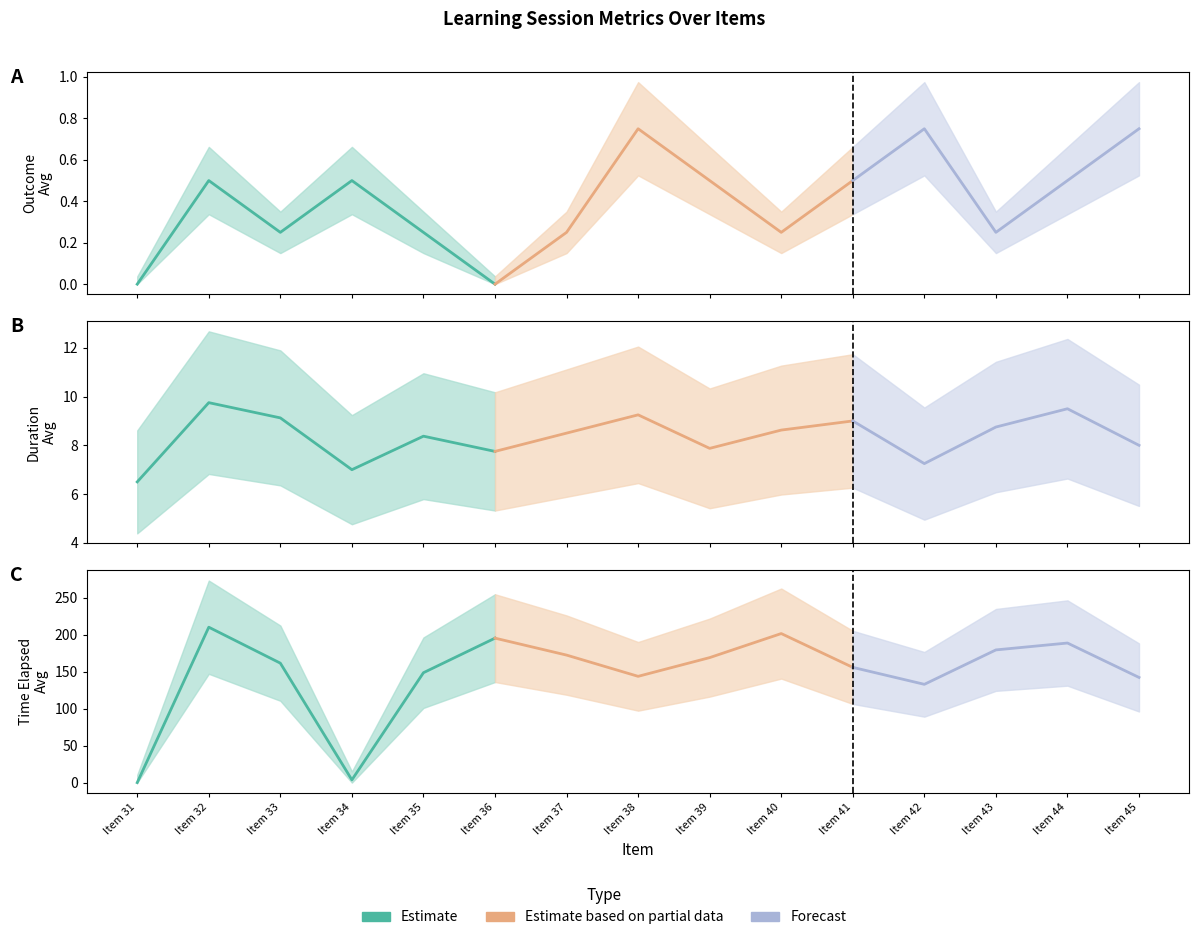

Does the chart display data point markers on the line(s)?

No